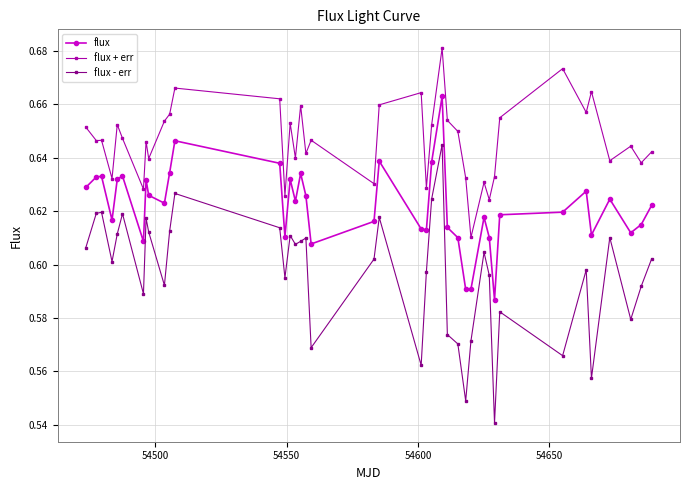

At how many categories does at least one series exceed 0?

40